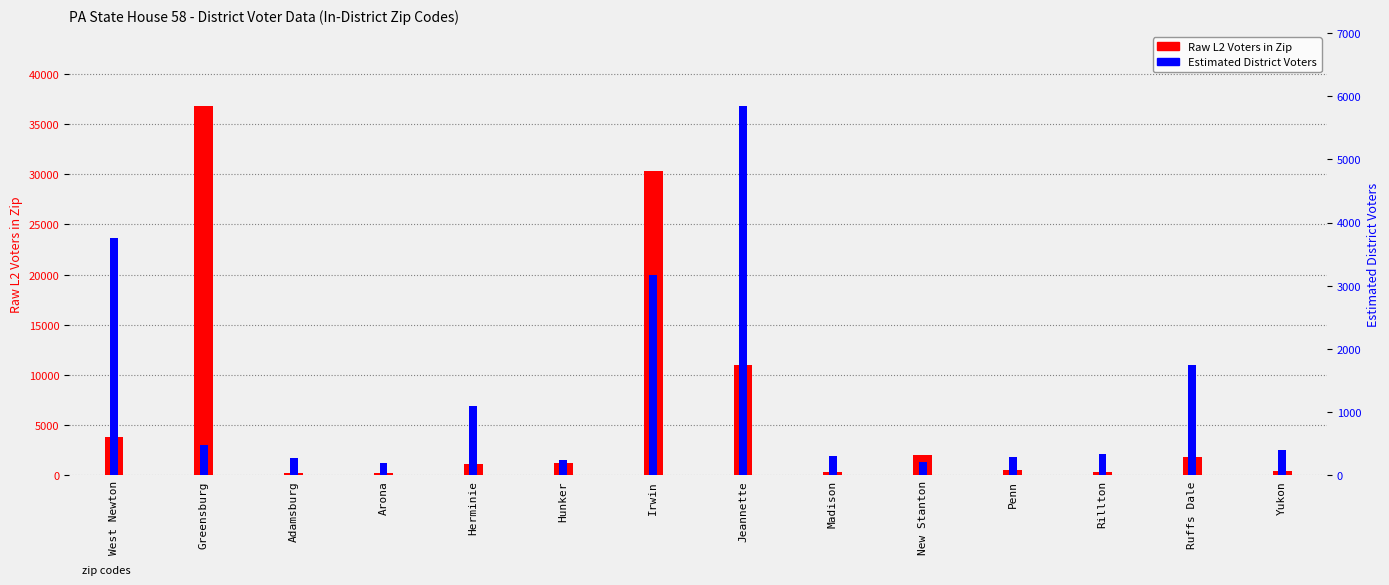

Which series changed the most between Adamsburg and New Stanton?

Raw L2 Voters in Zip